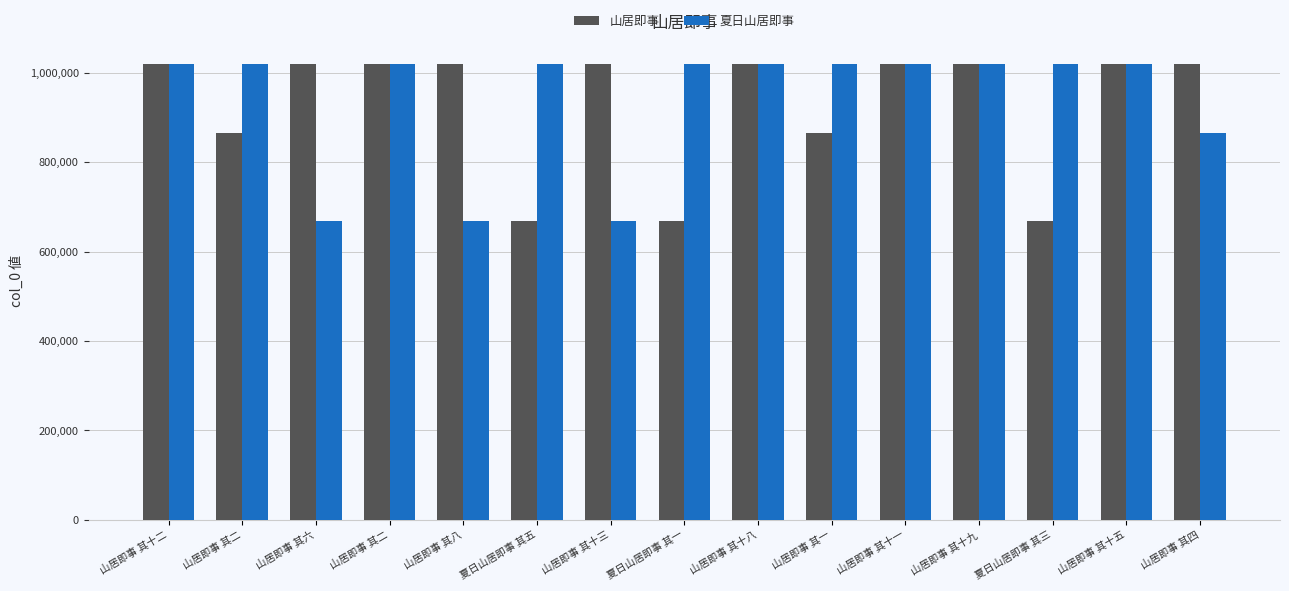

What is the difference between the maximum and minimum values in the 山居即事 series?

350436